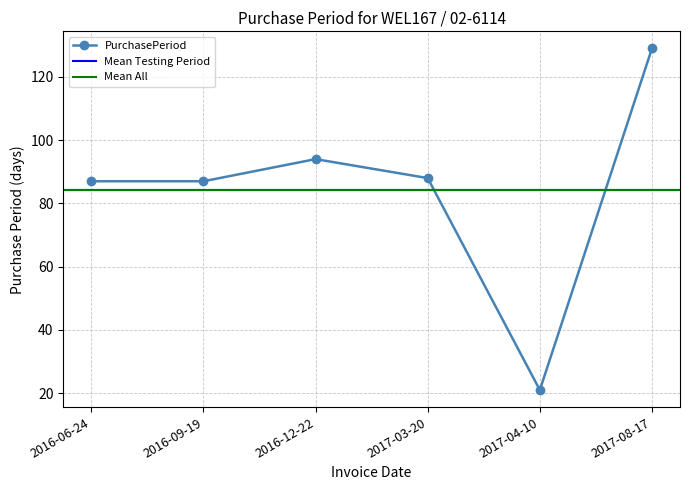

Which has a higher value, 2017-03-20 or 2017-08-17?

2017-08-17